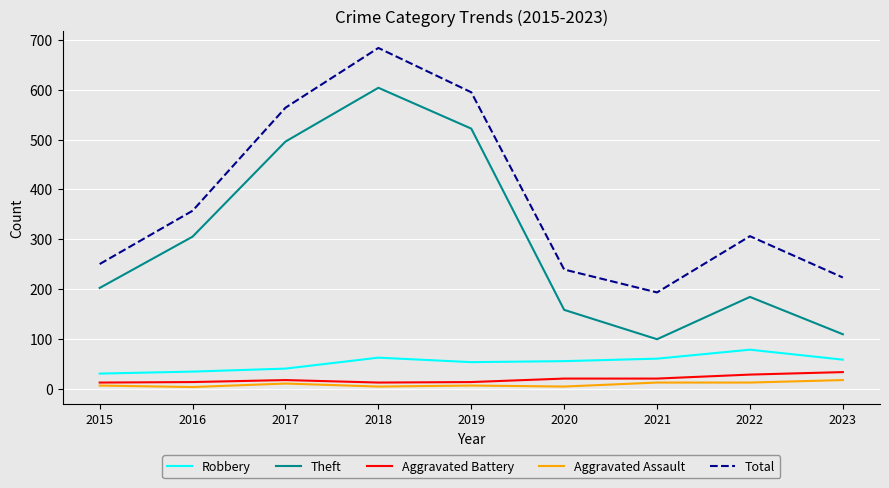

True or false: Robbery and Aggravated Battery intersect in this chart.

False